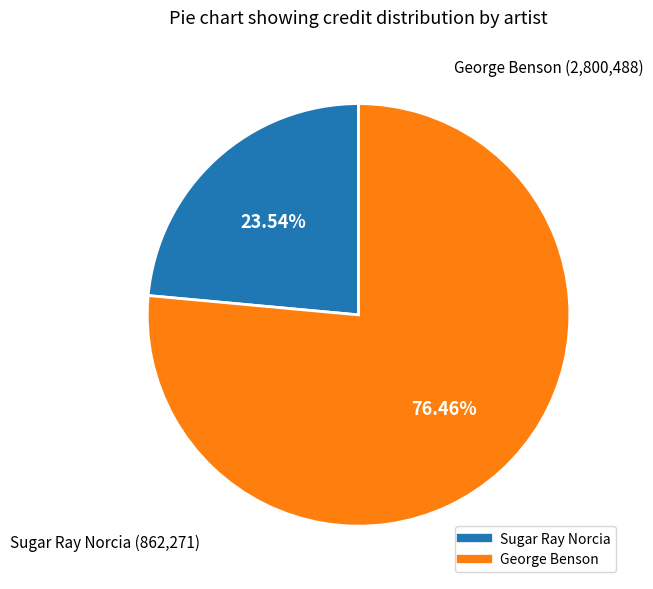

How many segments does this pie chart have?

2